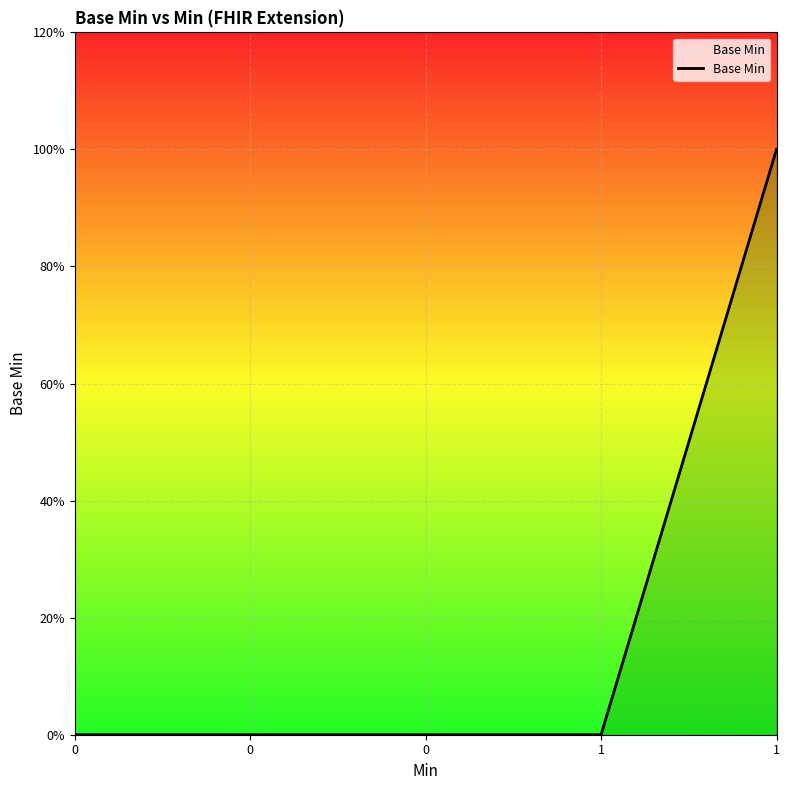

Does the chart display data point markers on the line(s)?

No